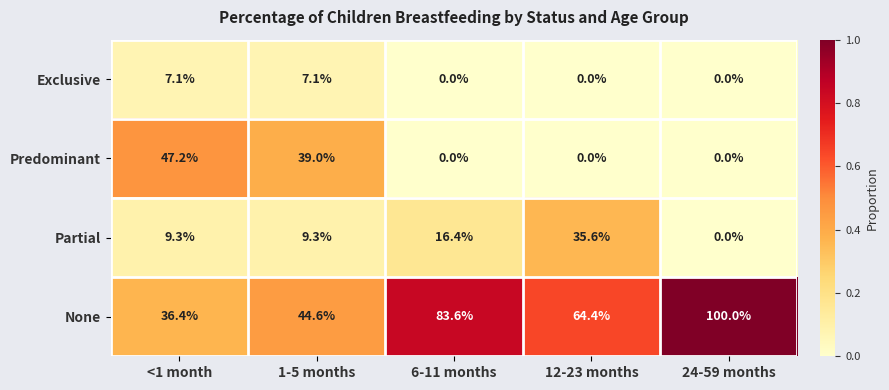

List the labels in order of None value, smallest first.

<1 month, 1-5 months, 12-23 months, 6-11 months, 24-59 months